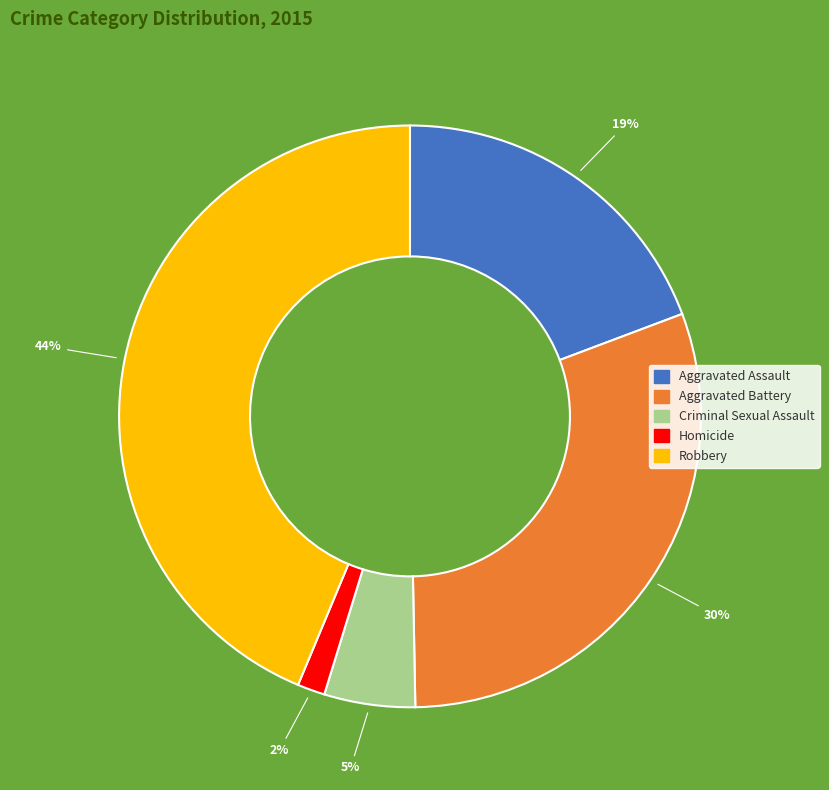

Approximately how many times larger is the value at Aggravated Assault compared to Robbery?

0.4